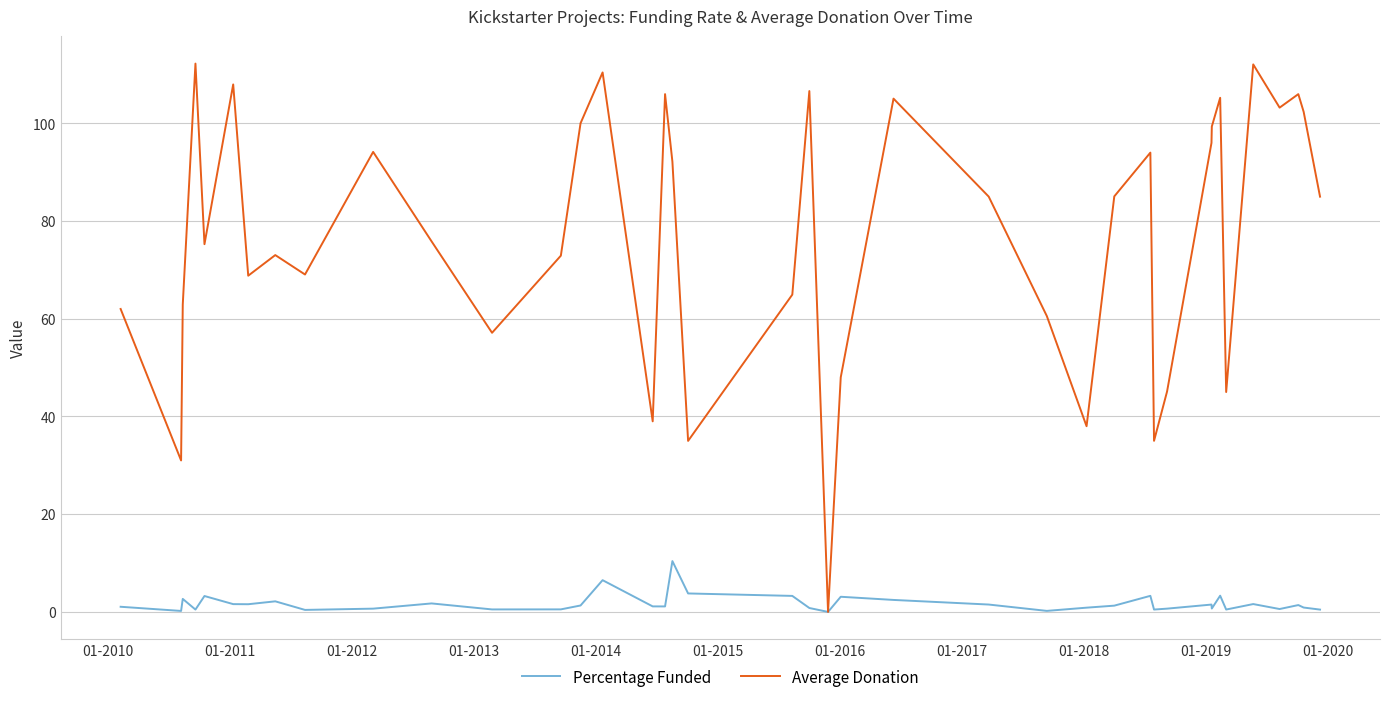

Which series has the largest total across all categories?

Average Donation